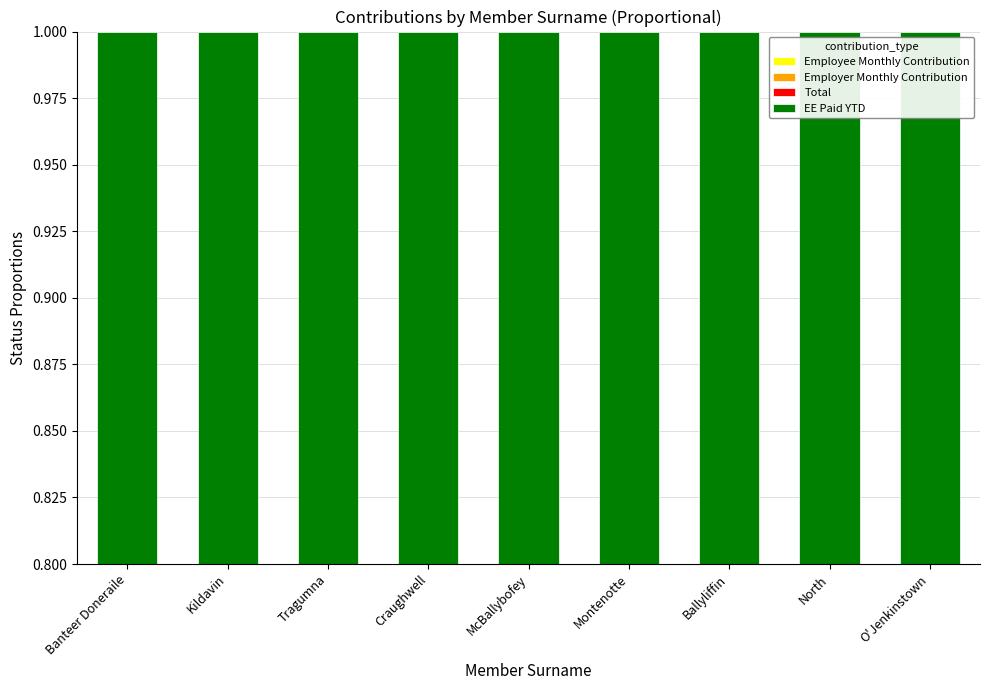

At which category is the sum across all series the highest?

Banteer Doneraile